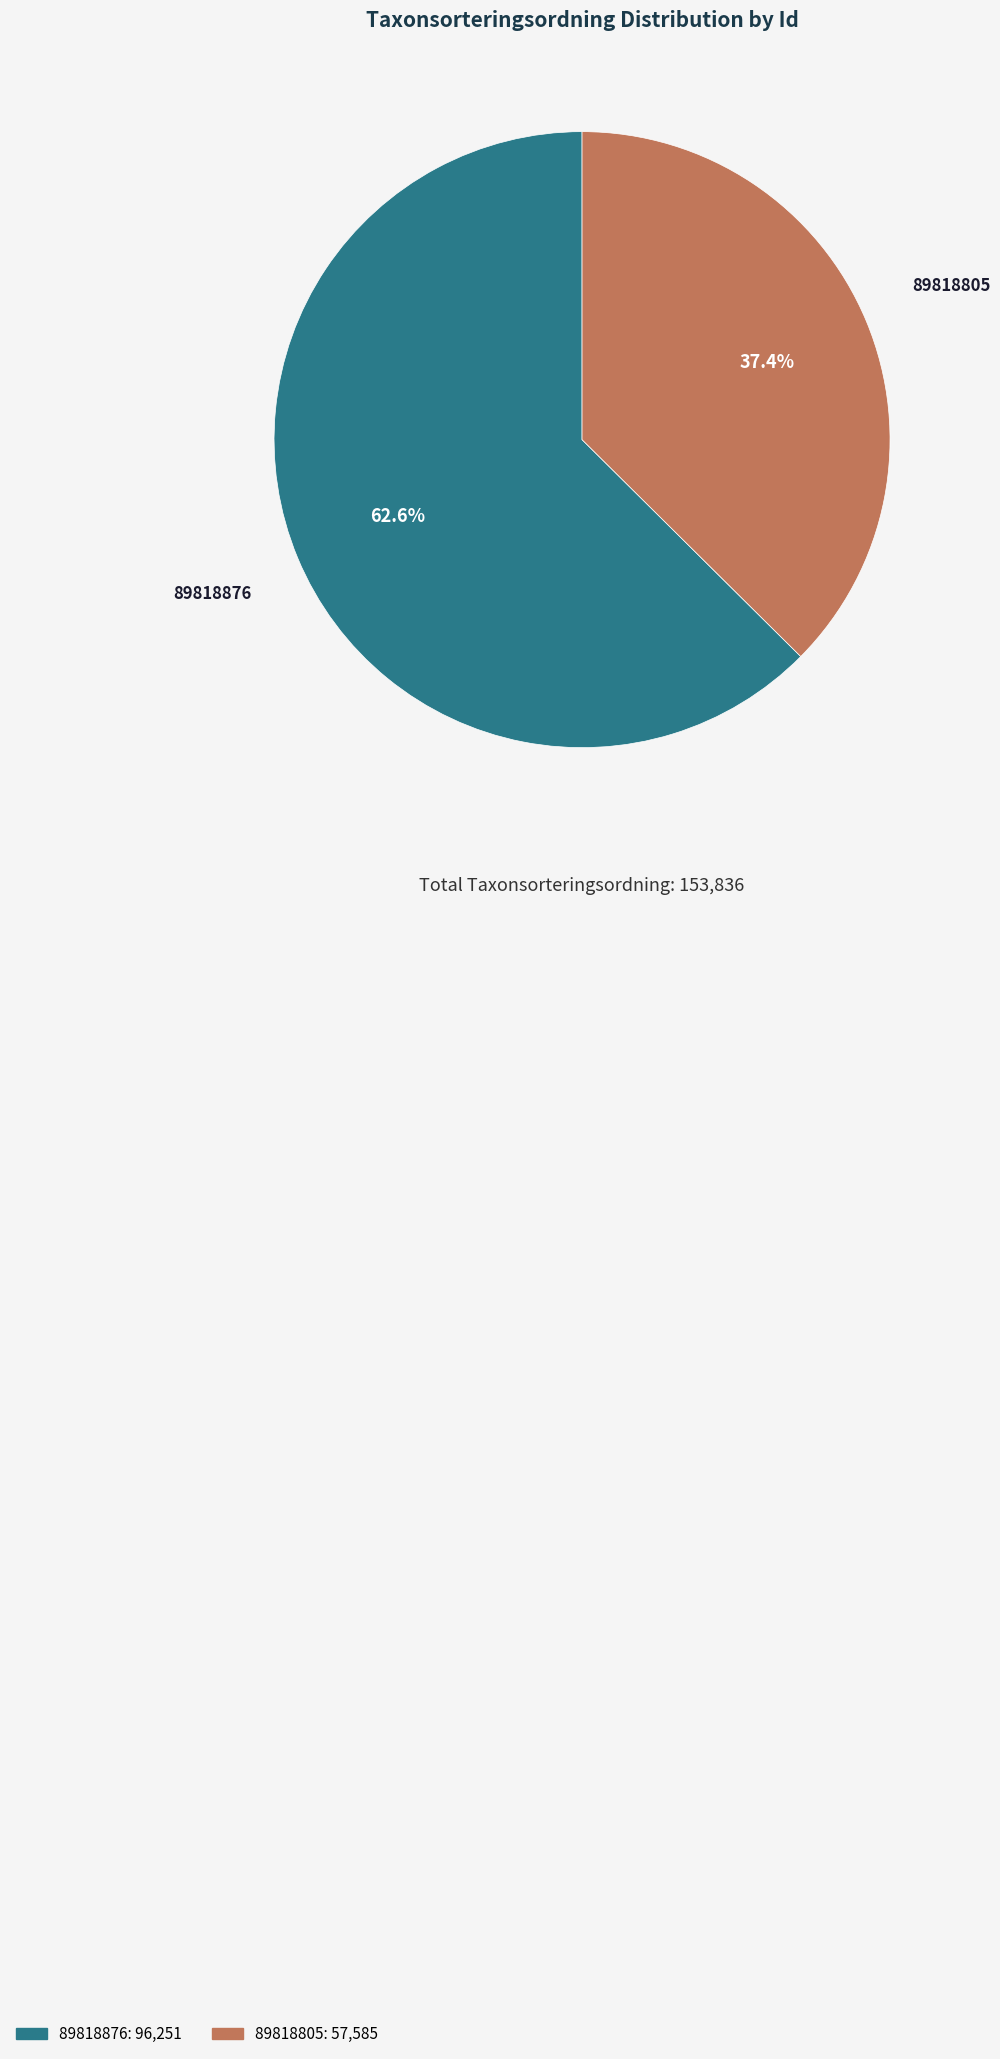

Rank the categories by value from highest to lowest.

89818876, 89818805